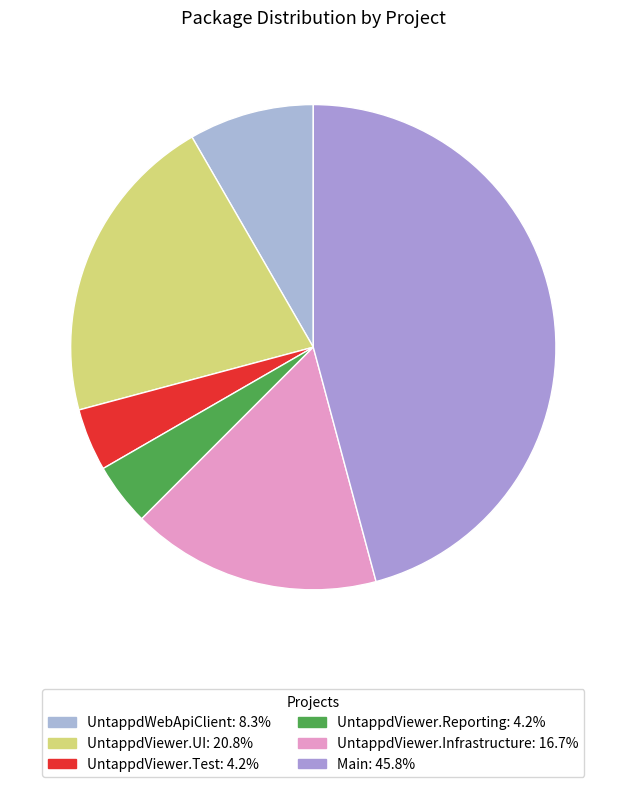

Count the number of slices in the pie.

6